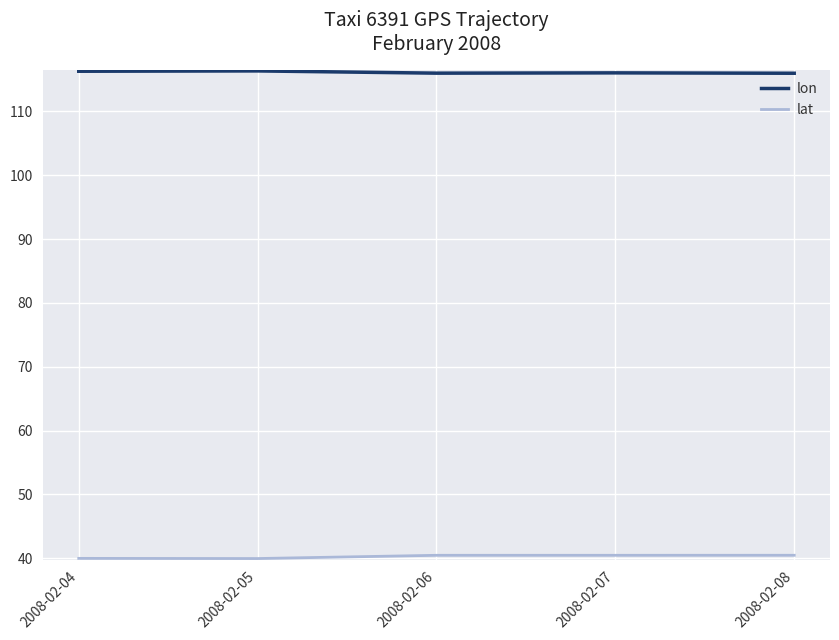

What is the spread (max minus min) of values at 2008-02-08?

75.5